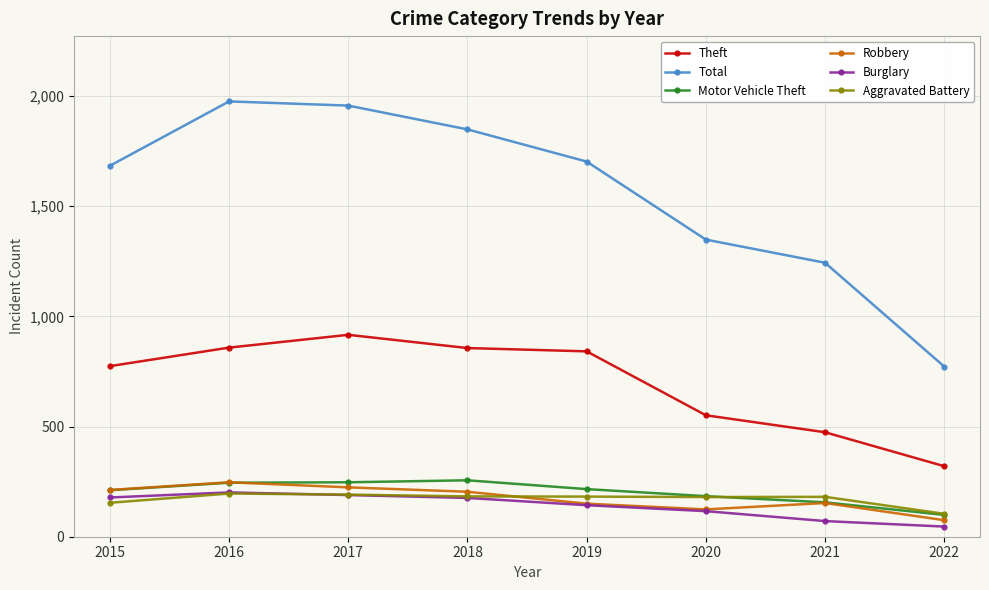

Is it true that Aggravated Battery equals 191 at 2017?

True